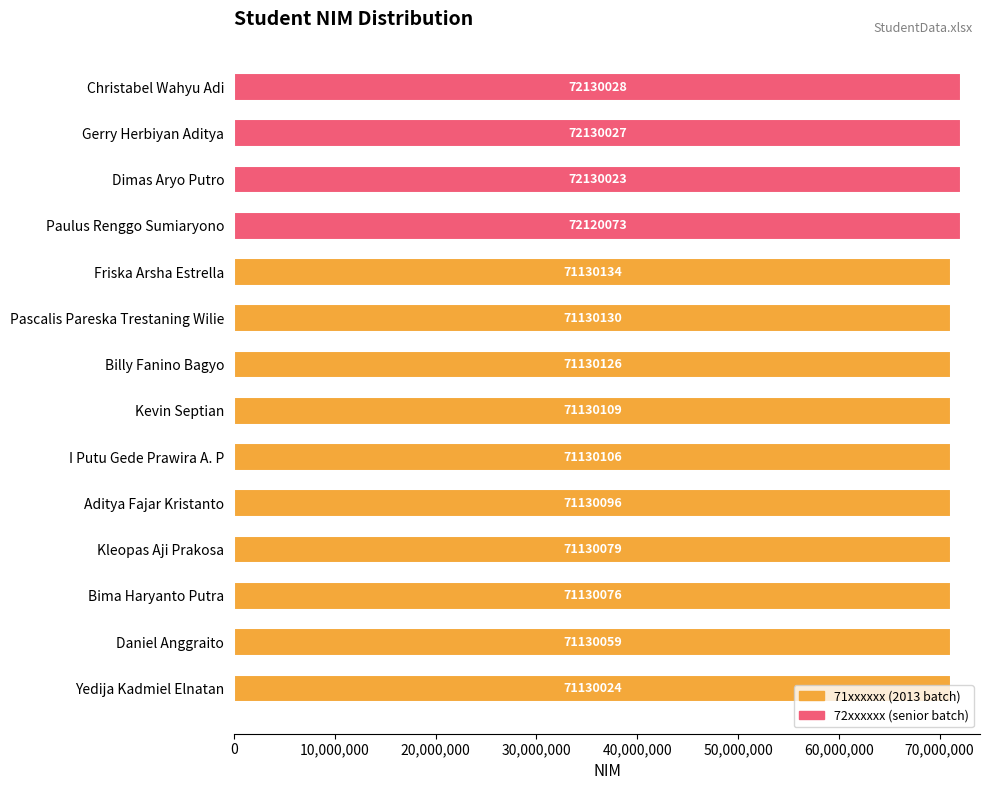

What is the difference between the maximum and minimum values?

1000004